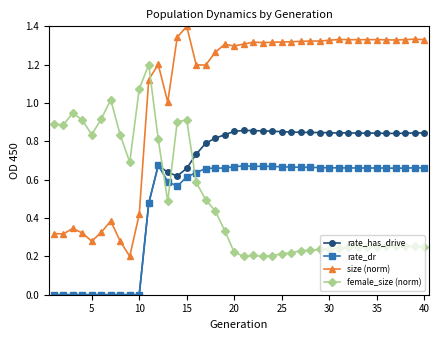

Which series has the largest range (max minus min)?

size (norm)